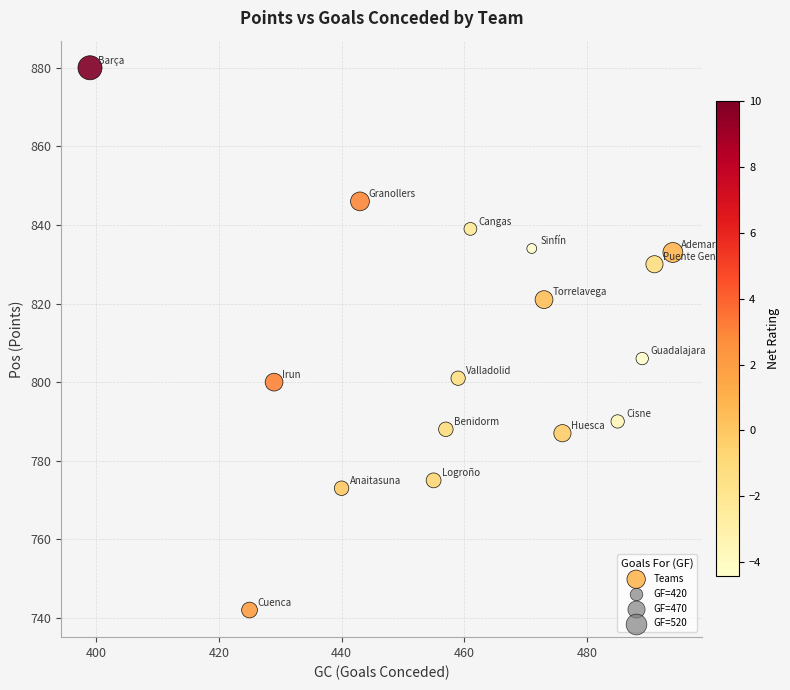

What is the range of Y values (max minus min)?

138